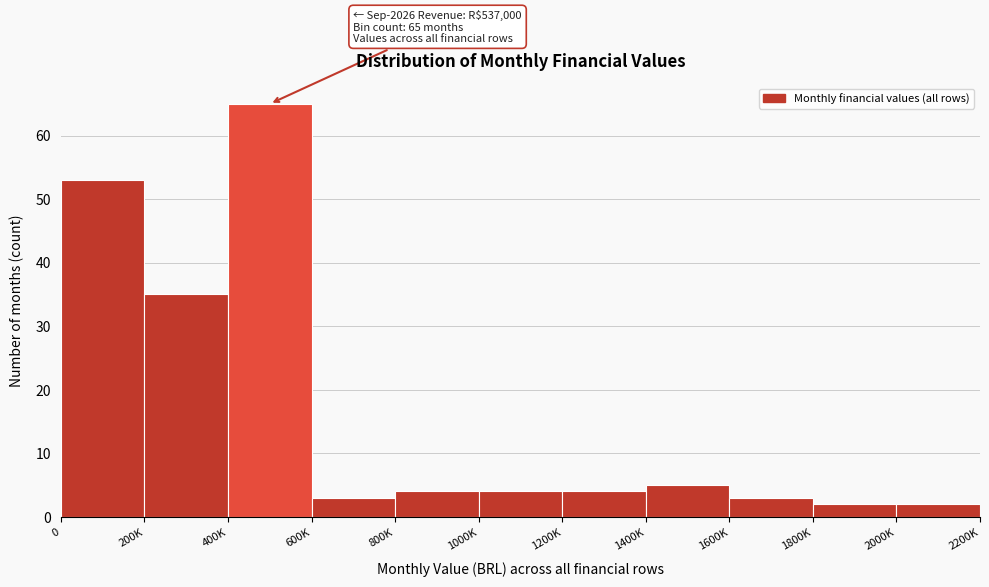

Reading left to right, list all the values displayed in this chart.

53	35	65	3	4	4	4	5	3	2	2